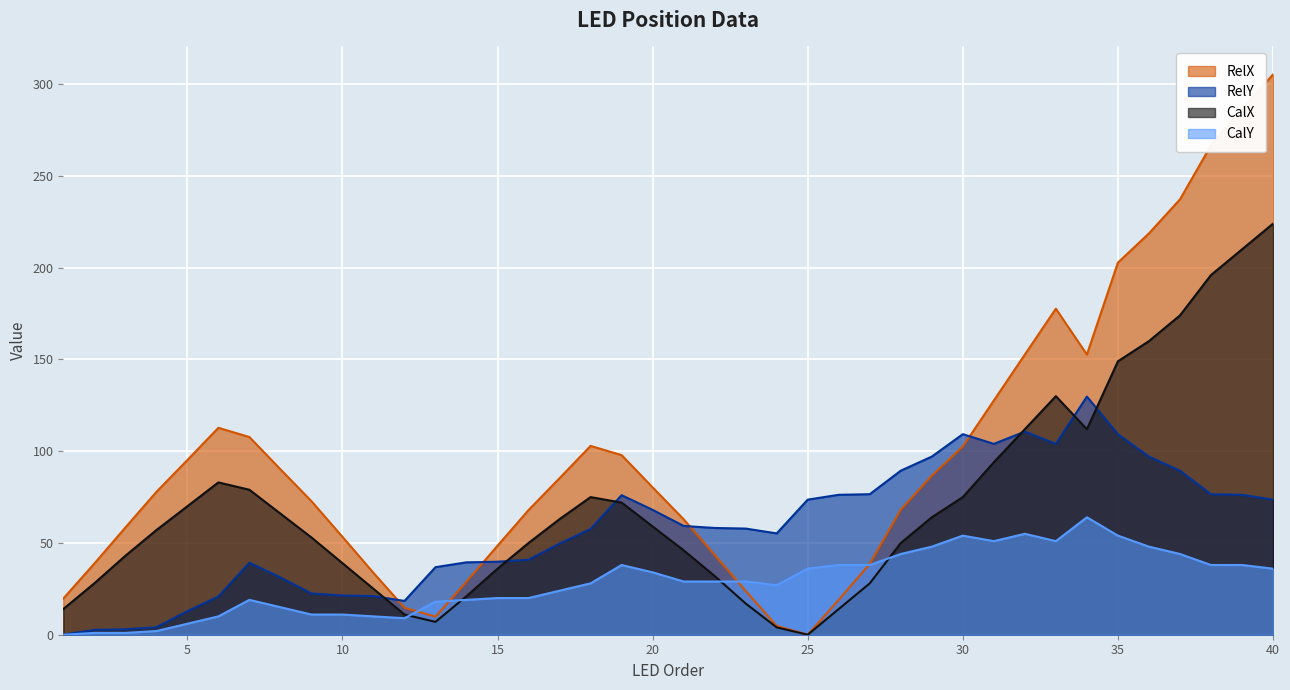

Between 2 and 3, which series saw the biggest shift?

RelX